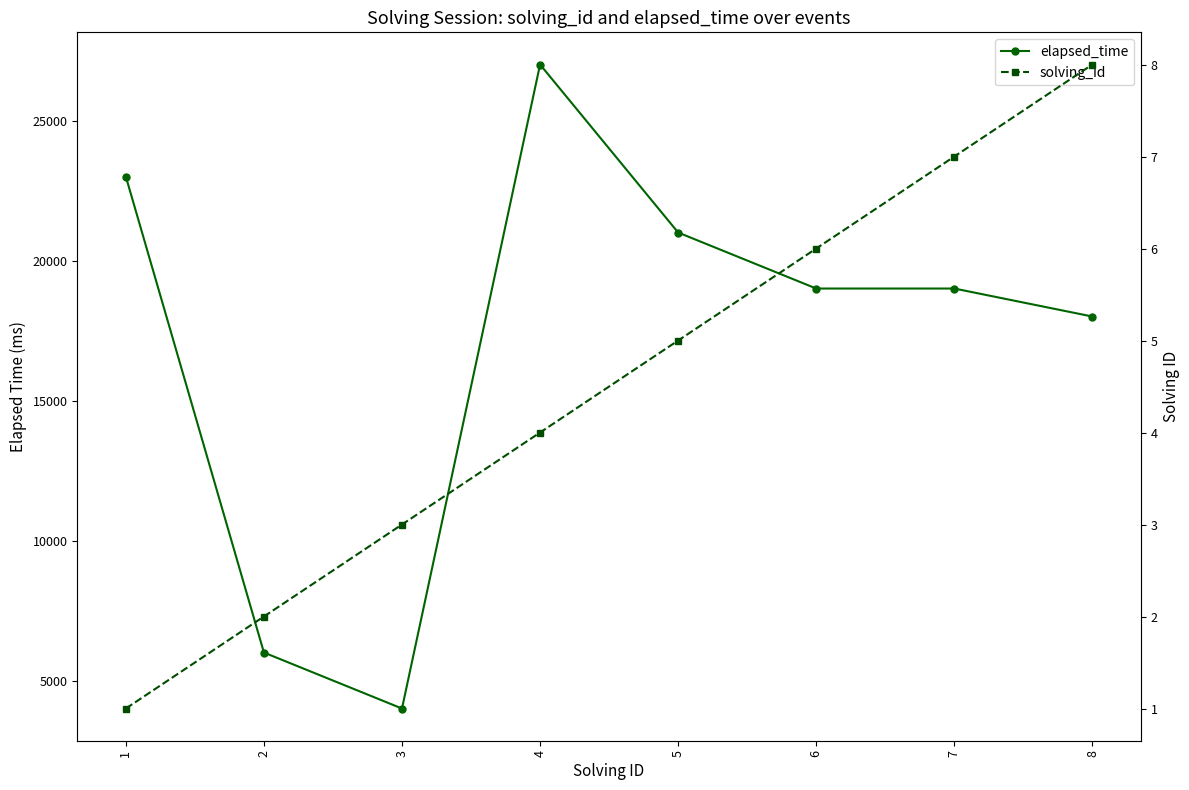

Between 1 and 3, which series saw the biggest shift?

elapsed_time